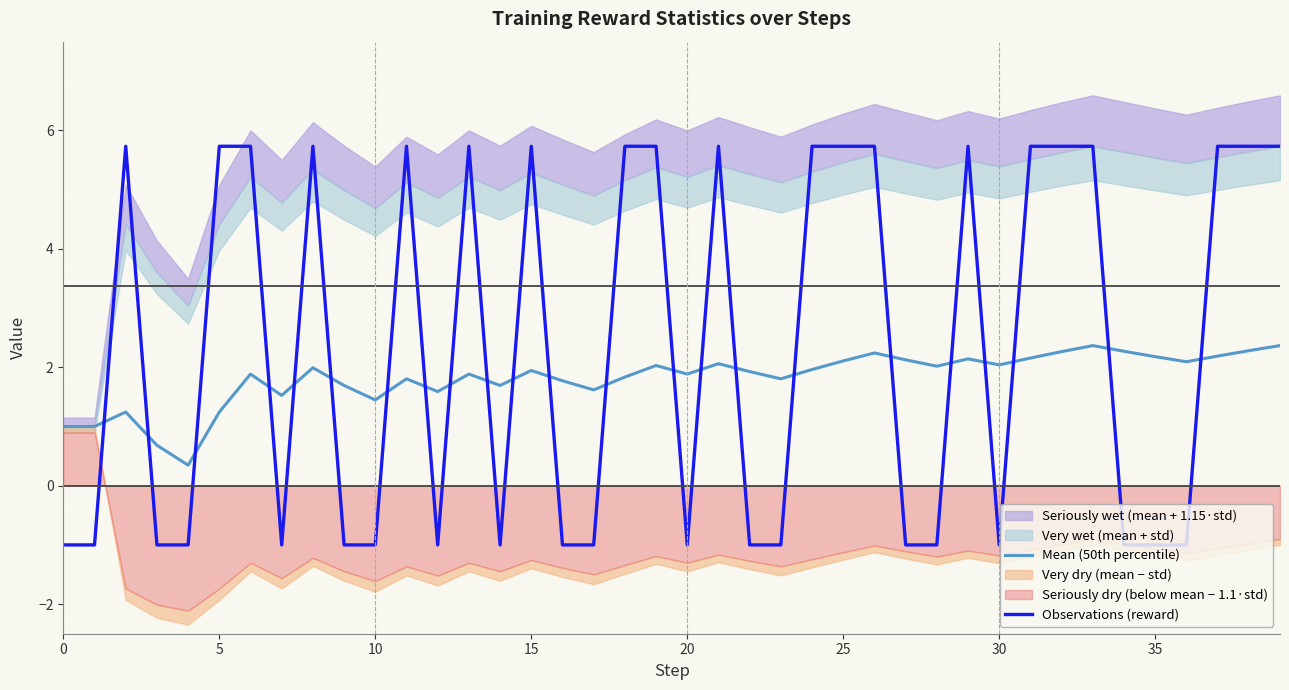

What is the minimum value for Observations (reward)?

-1.0